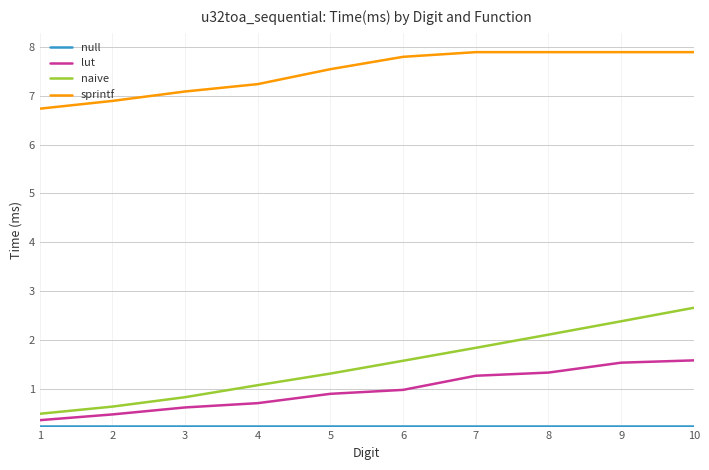

What is the maximum value shown in the chart?

7.9